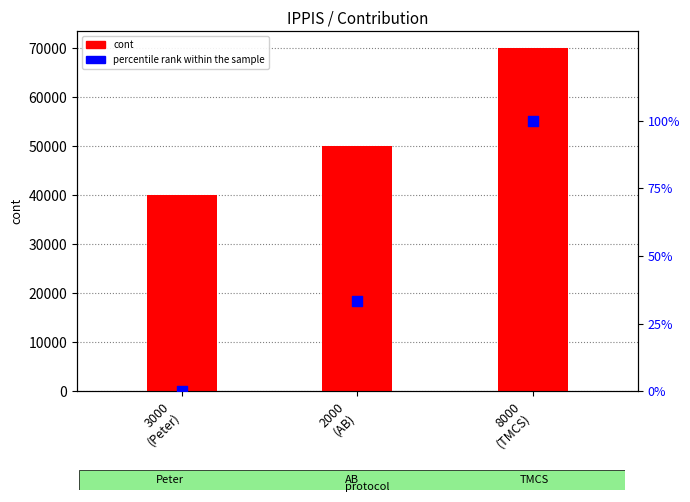

Which series has the largest total across all categories?

cont